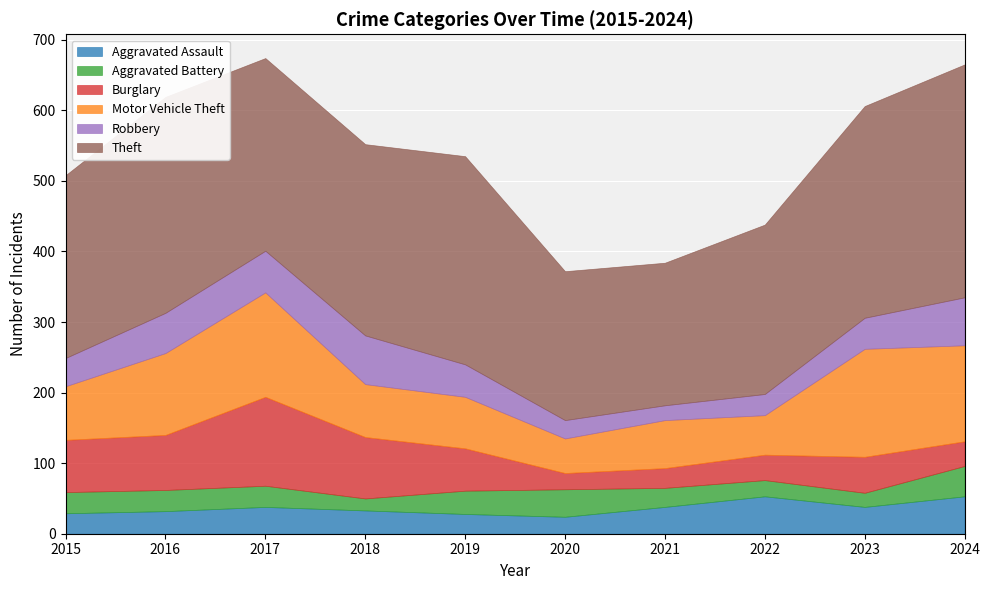

What is the smallest value displayed?

17